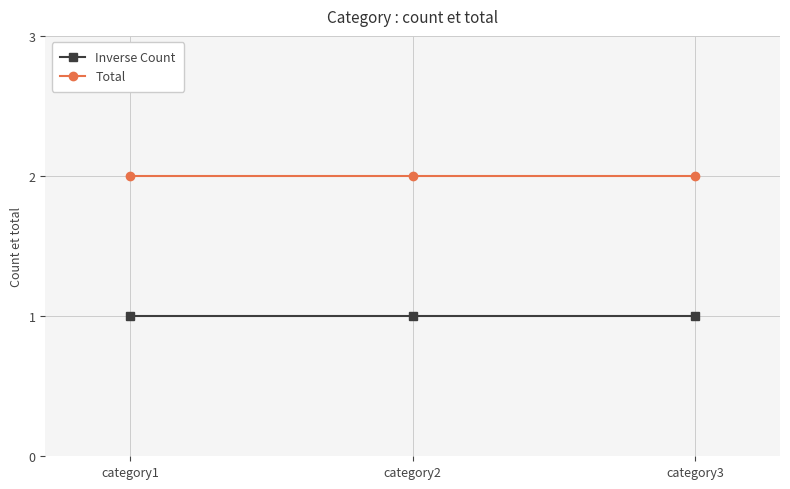

Rank the series at category2 from lowest to highest value.

Inverse Count, Total